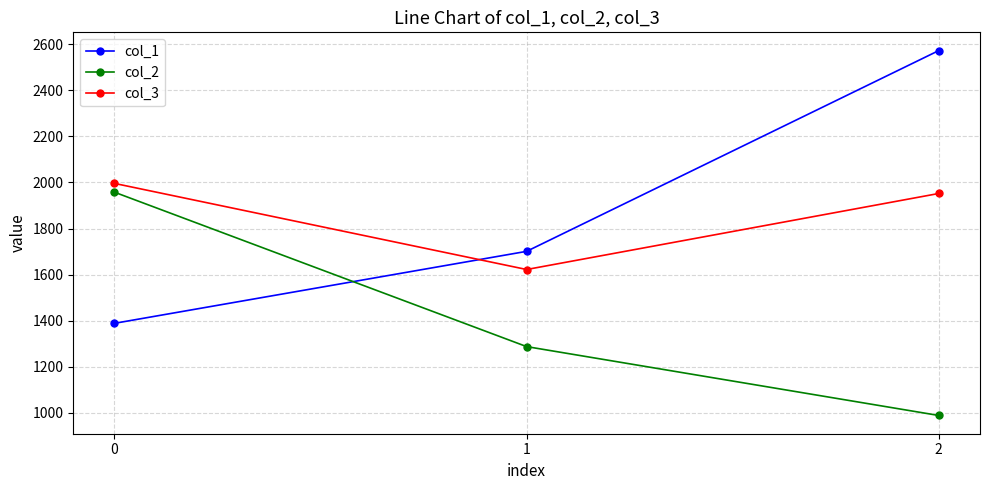

What is the approximate value of col_1 at 0?

1388.4